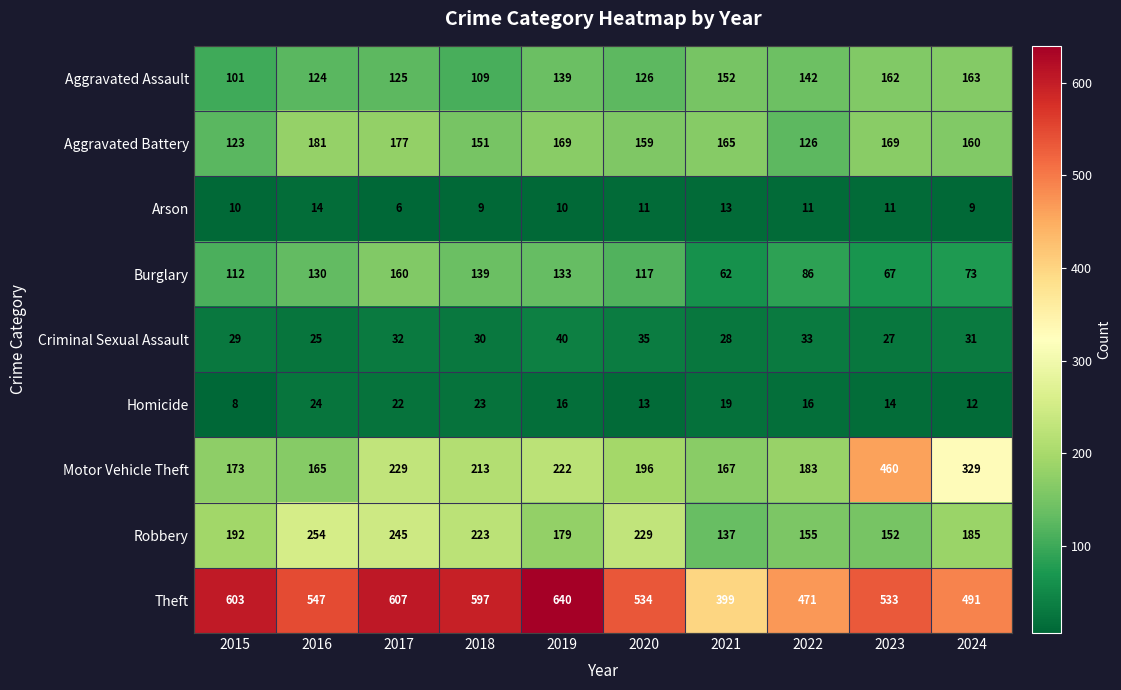

Which series changed the most between 2020 and 2024?

Motor Vehicle Theft